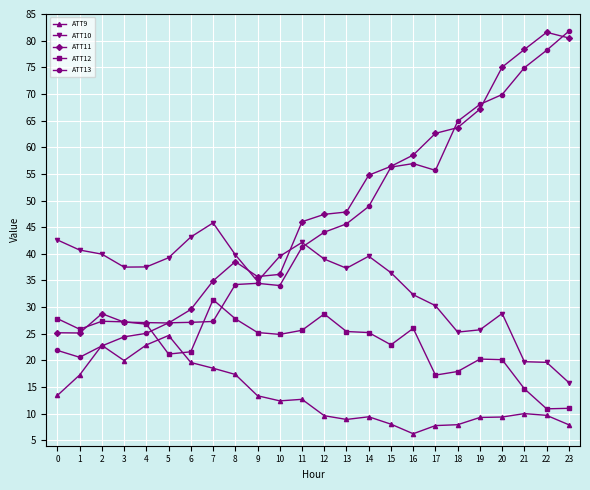

What is the difference between the second highest and second lowest values in the ATT9 series?

15.1